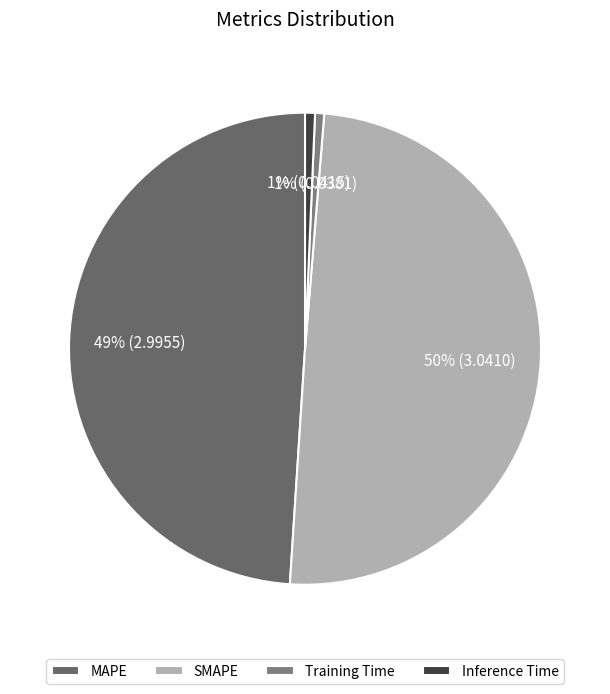

Rank the categories by value from lowest to highest.

Training Time, Inference Time, MAPE, SMAPE